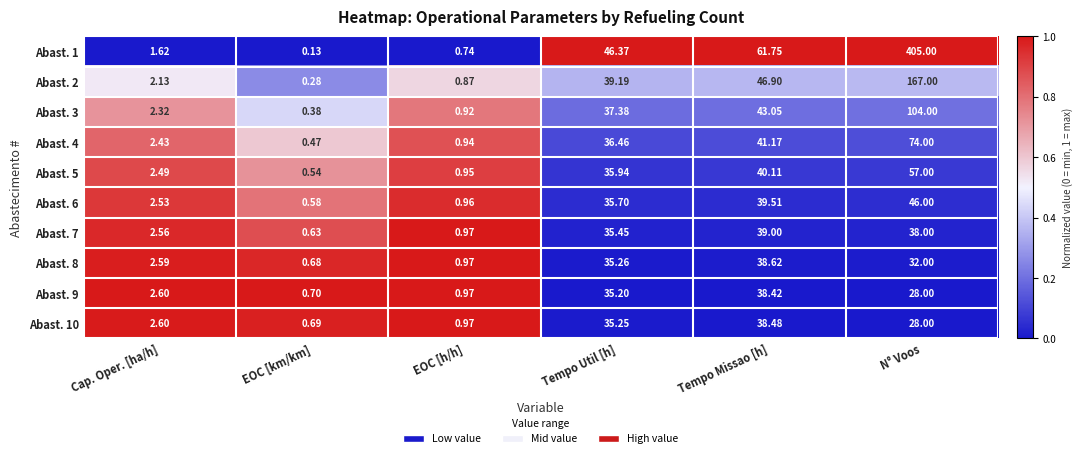

Which series has the largest total across all categories?

Abast. 1